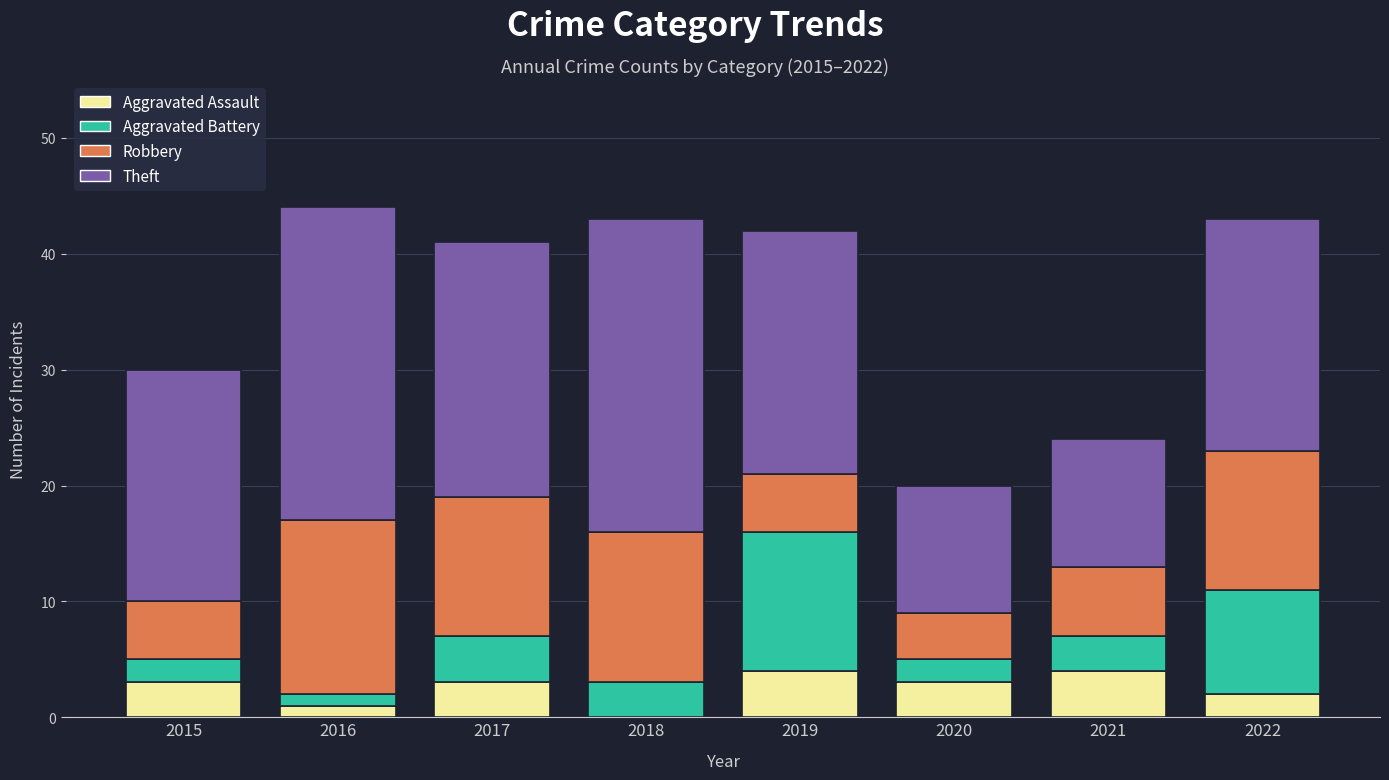

How many data points does each series have?

8